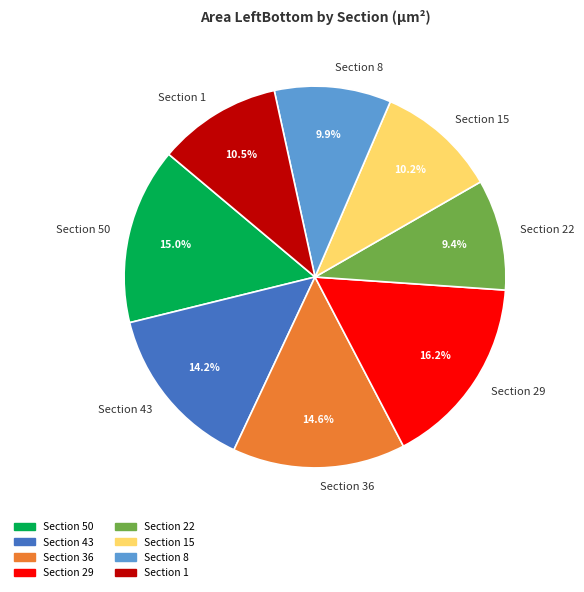

How many slices are in this pie chart?

8